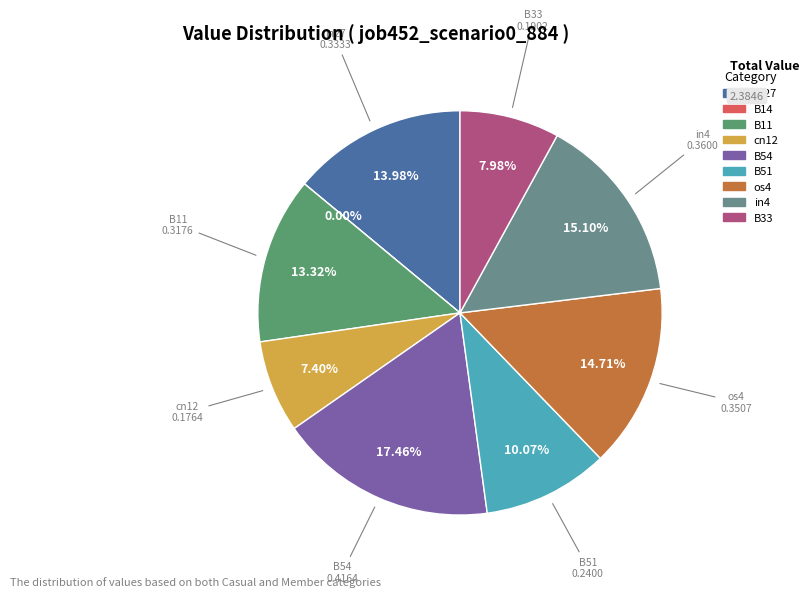

To the nearest percent, what is the difference between the largest and smallest slice percentages?

17%